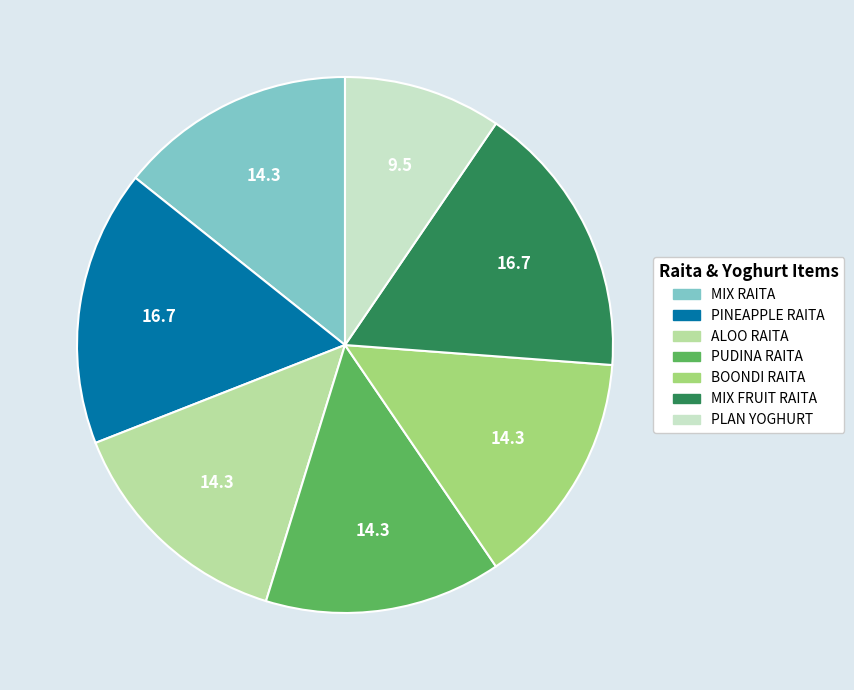

Does any single category account for the majority?

No